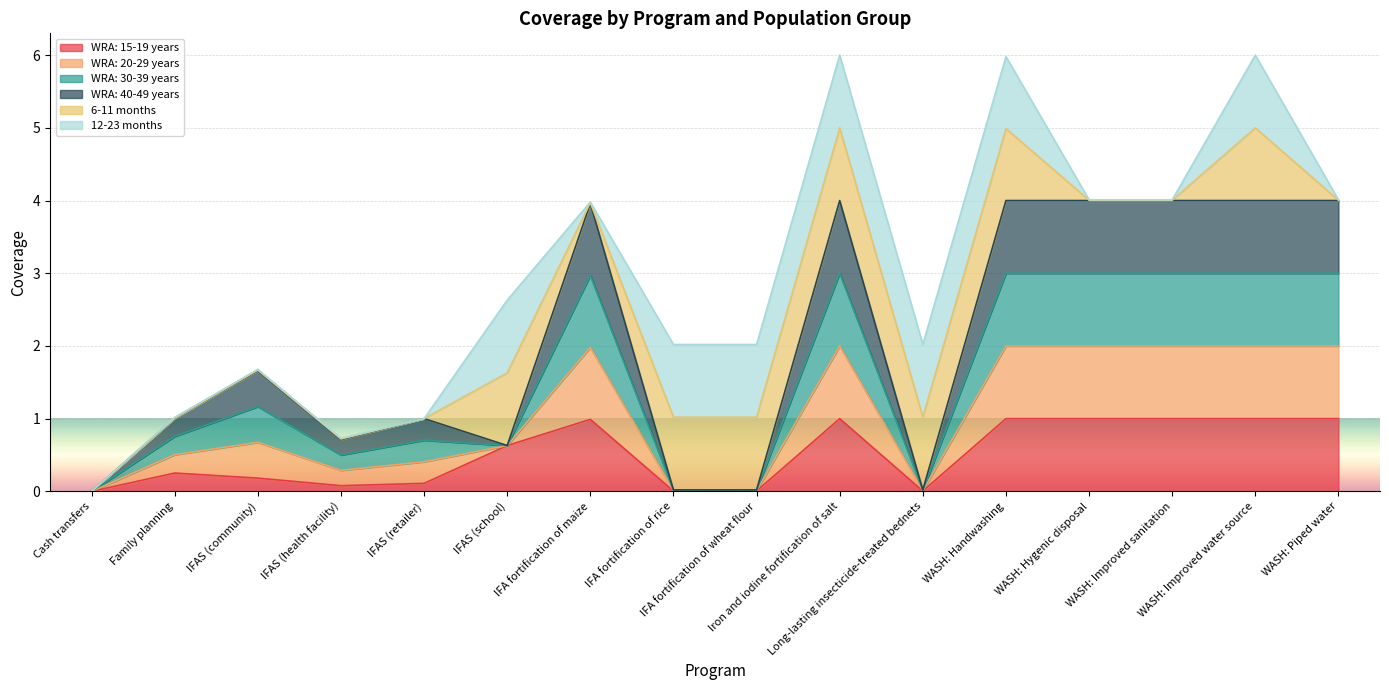

Which series has the largest total across all categories?

WRA: 20-29 years